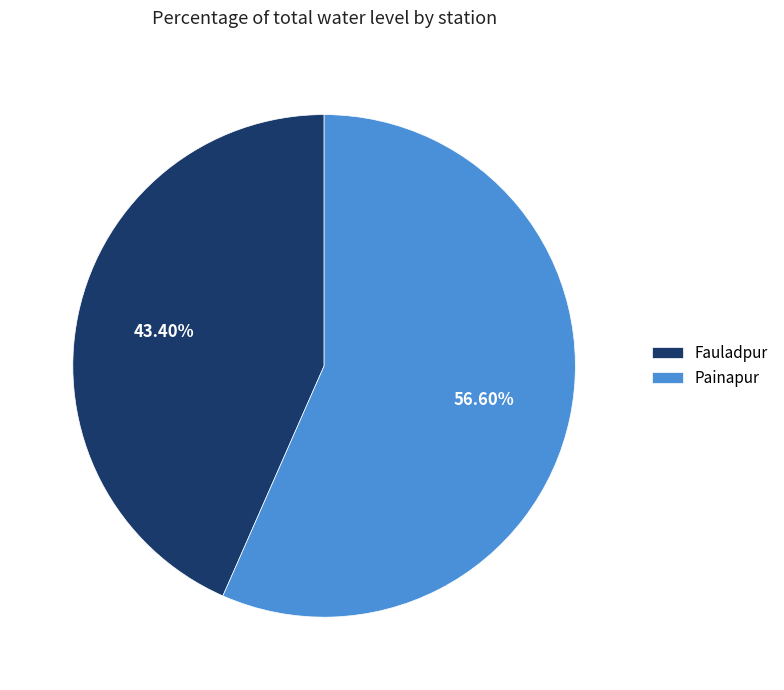

Is it true that Painapur is 43% of the pie?

False